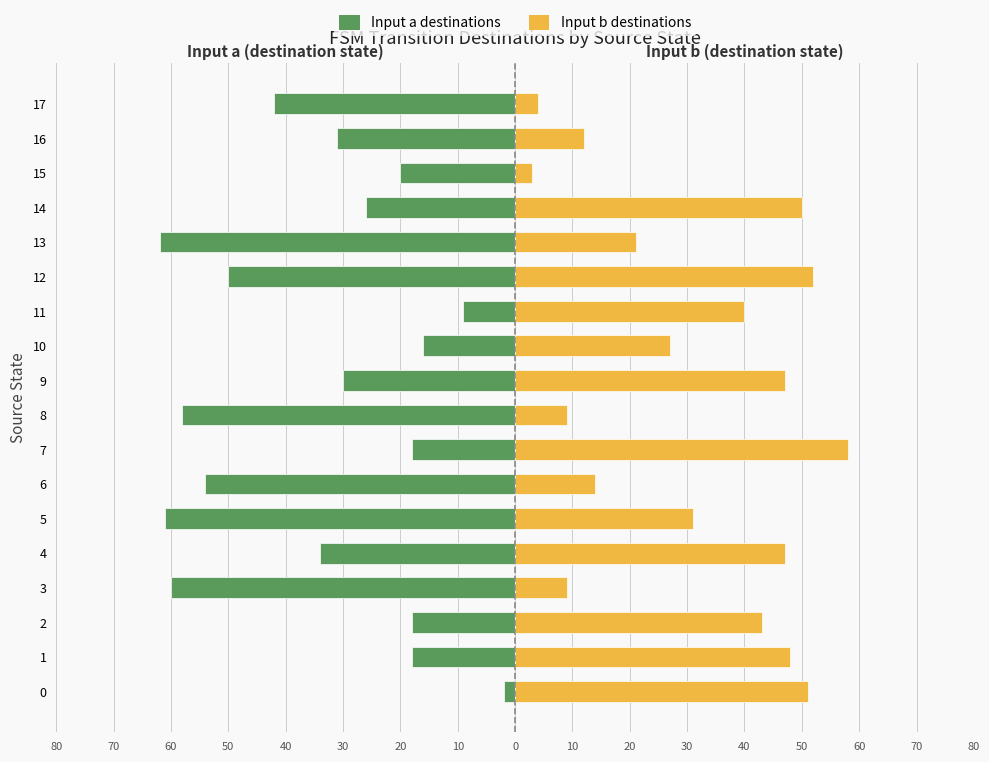

How many categories are shown in the chart?

18